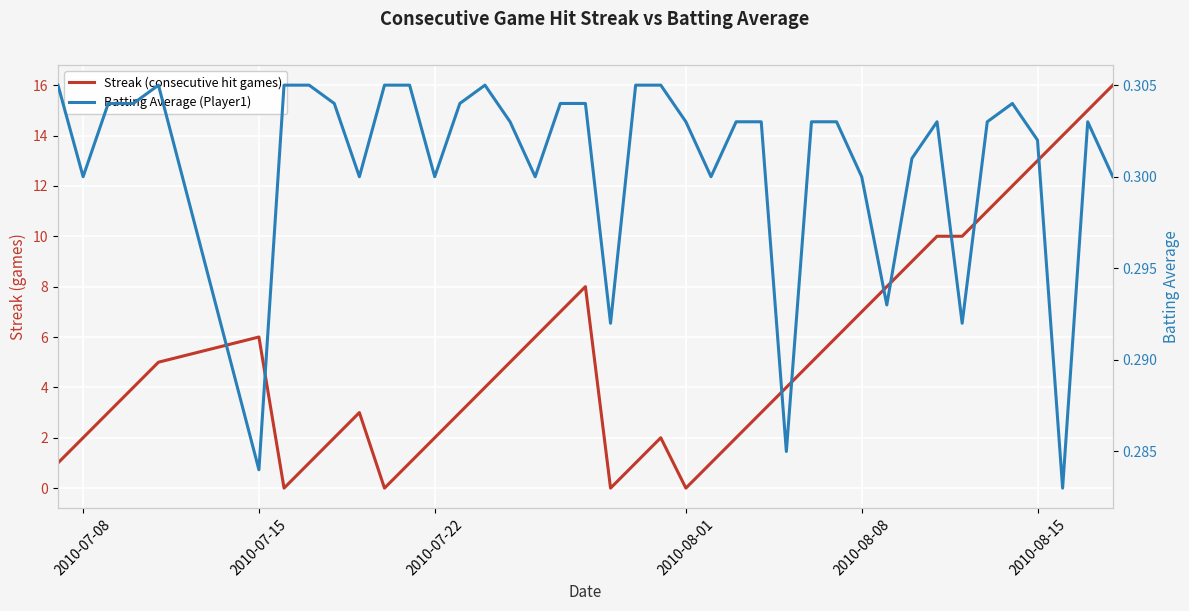

What is the maximum value for Streak (consecutive hit games)?

16.0